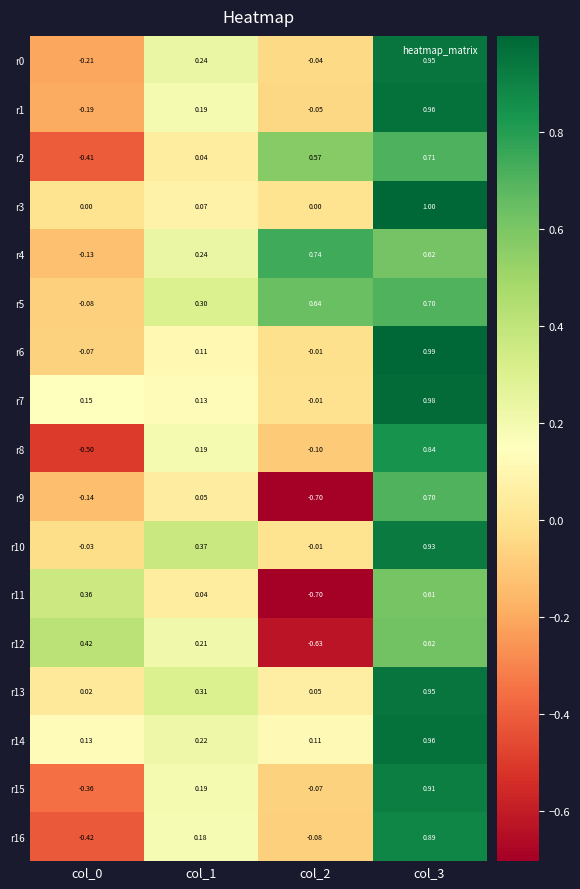

Is the value of r10 at col_3 greater than the value of r13 at col_1?

Yes